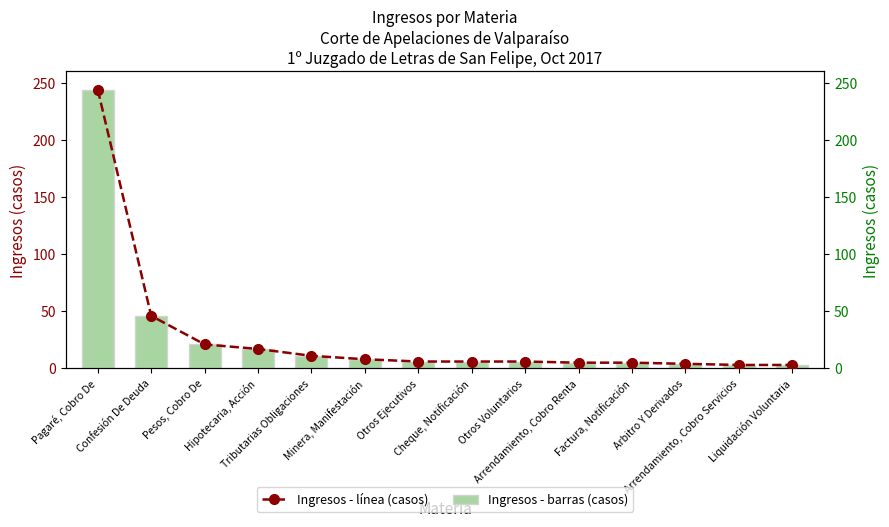

Which series has the largest total across all categories?

Ingresos (casos)